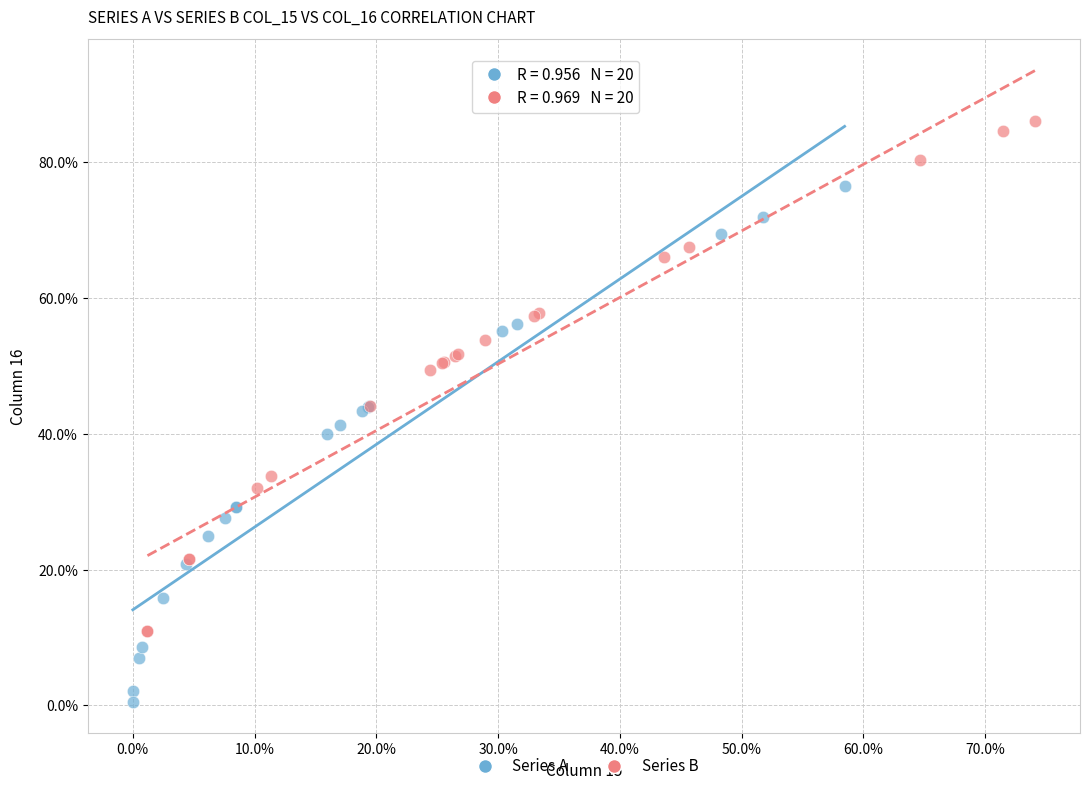

What are all the series names shown in the legend?

Series A, Series B